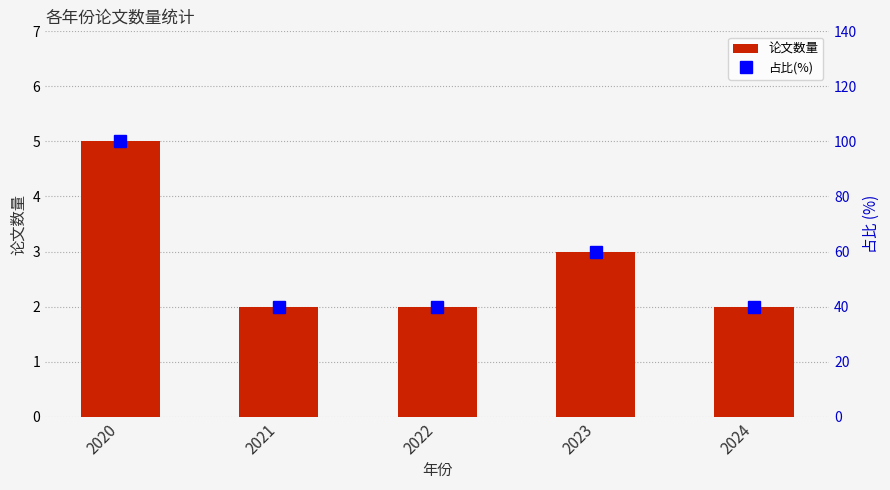

Between 2024 and 2022, which is larger?

2024